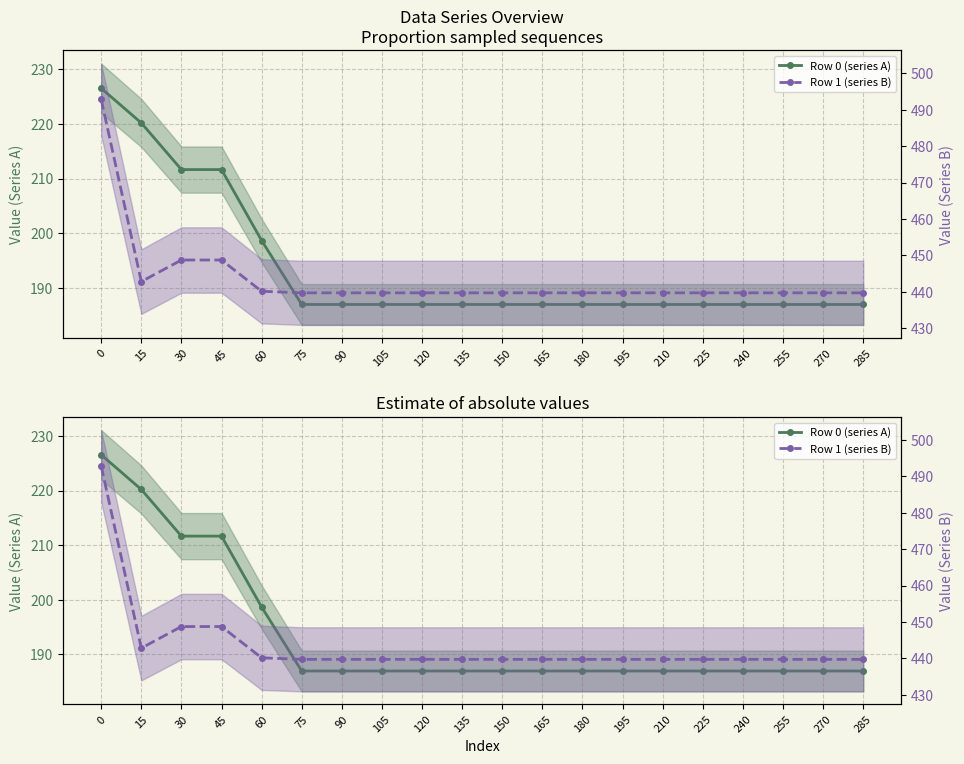

At which label is Row 0 (series A) closest to 206?

30